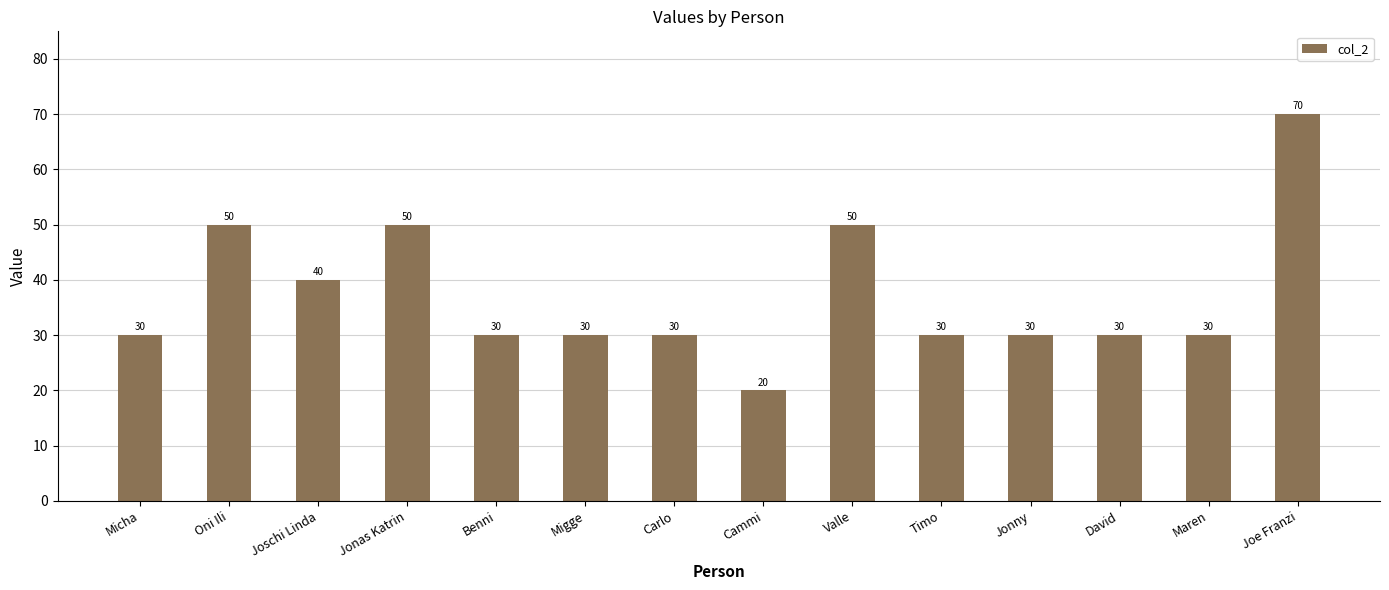

True or false: the data shows 41 at Maren.

False